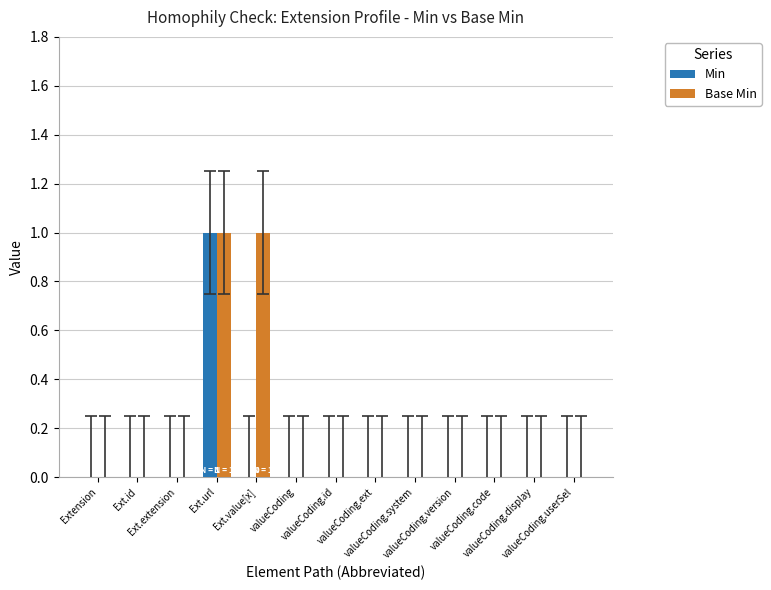

What are all the series names shown in the legend?

Min, Base Min